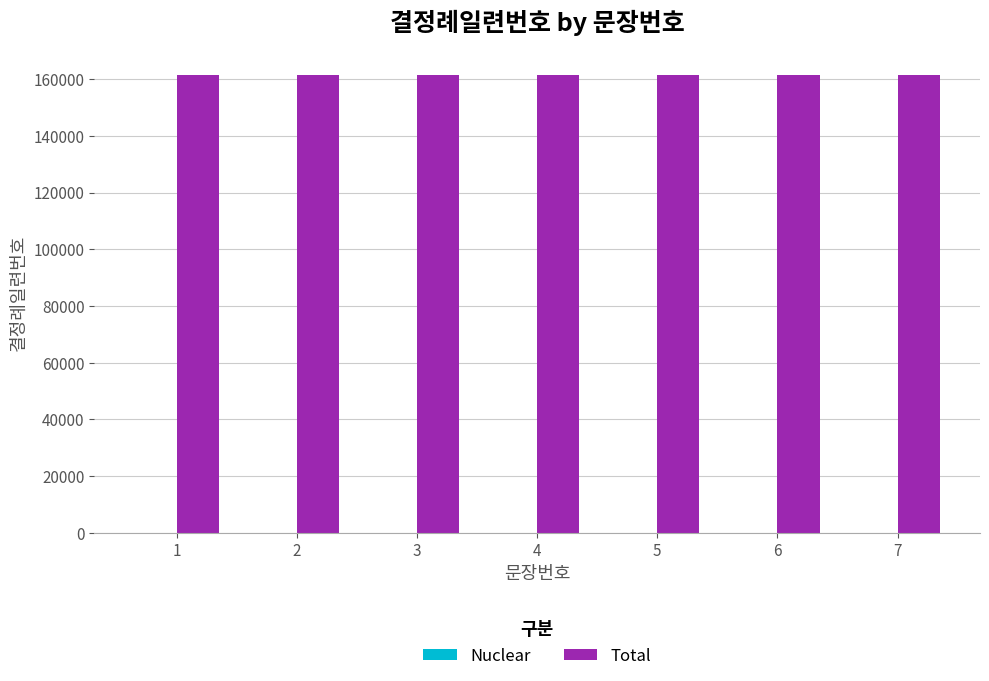

What is the greatest value displayed?

161611